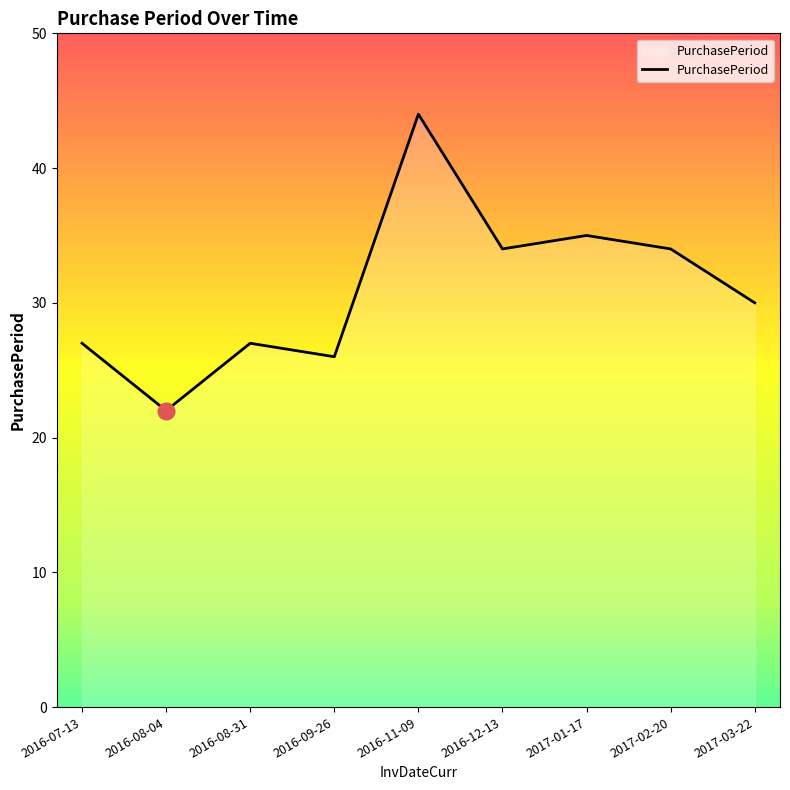

Reading left to right, extract all data points from this chart.

27	22	27	26	44	34	35	34	30